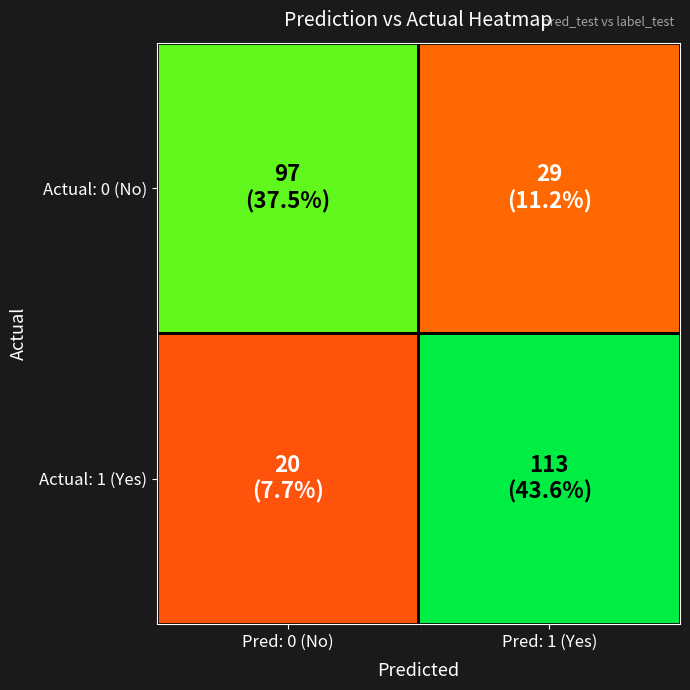

At which category does the chart reach its minimum across all series?

Pred: 0 (No)